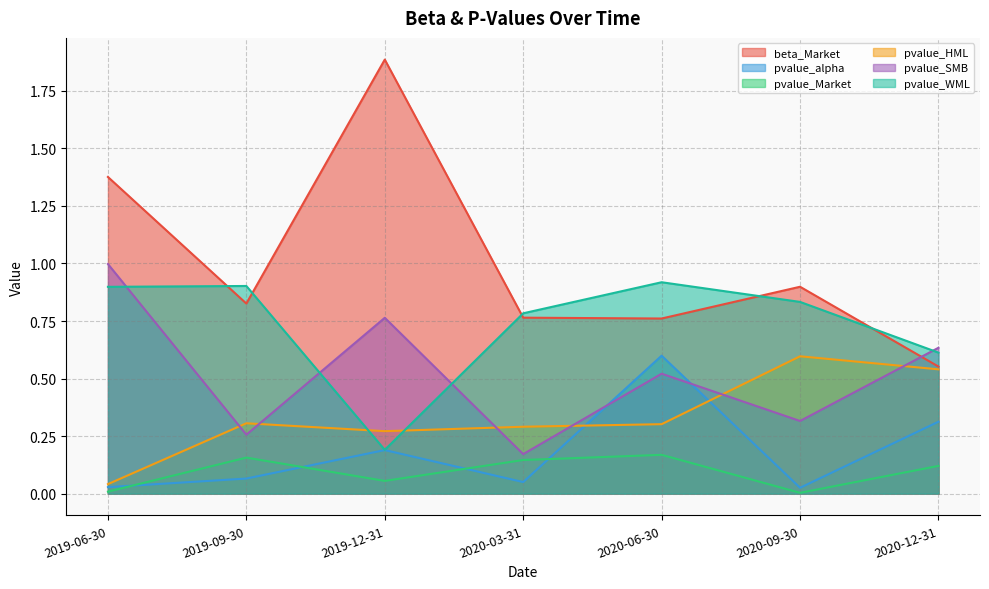

Where is beta_Market nearest to the value 1?

2020-09-30